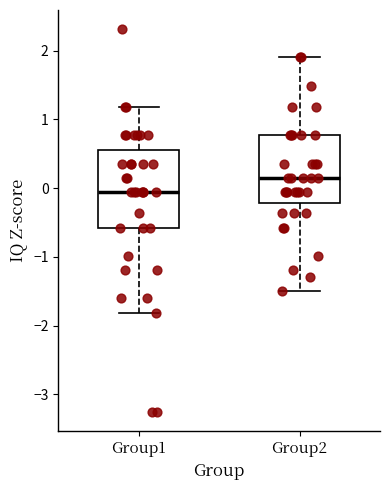

Where does the lower whisker of the box for Group2 end on the y-axis? The values are not printed on the chart, so give them approximately, as read against the axis.

-1.5